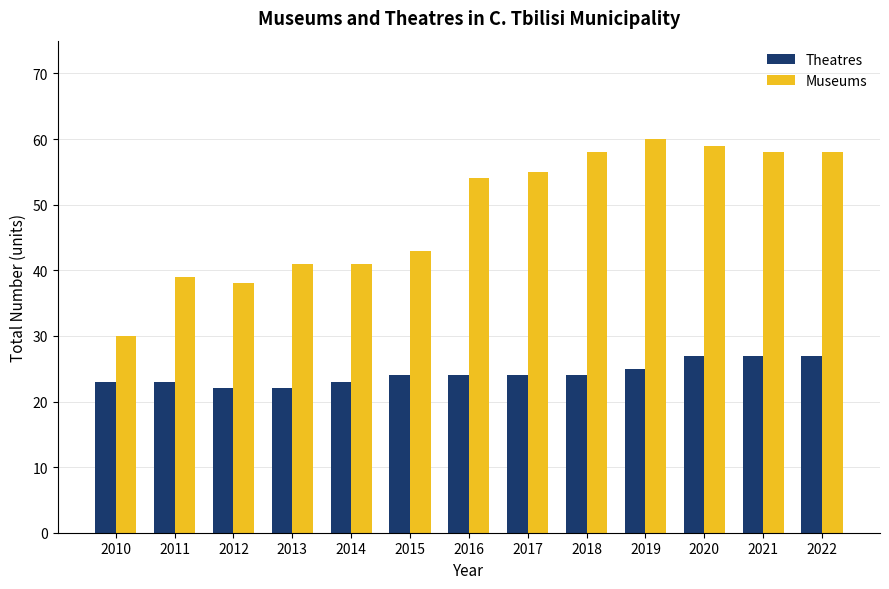

What is the value of the Museums bar at the 4th from the left?

41